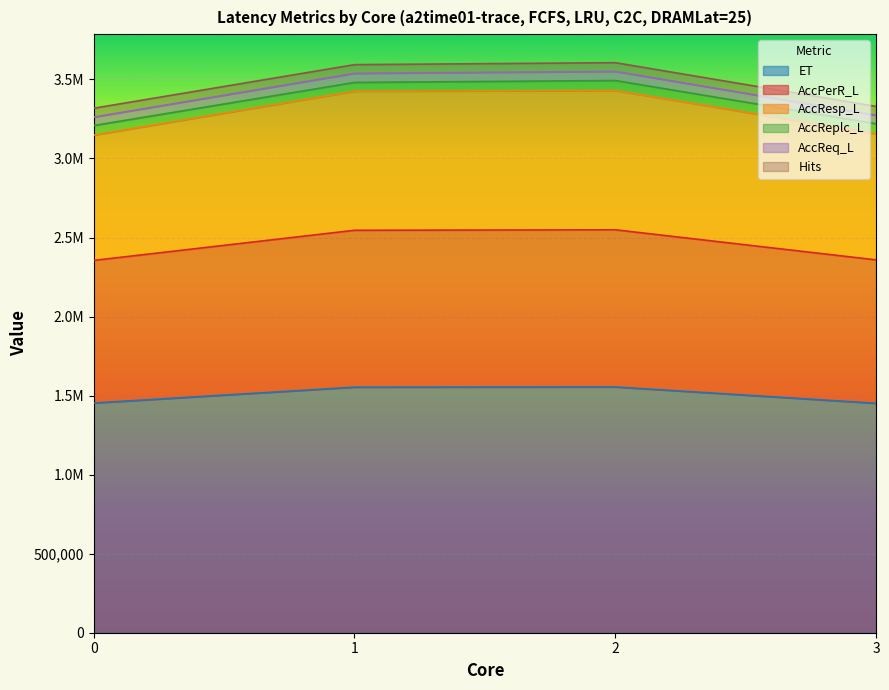

What are all the series names shown in the legend?

ET, AccPerR_L, AccResp_L, AccReplc_L, AccReq_L, Hits